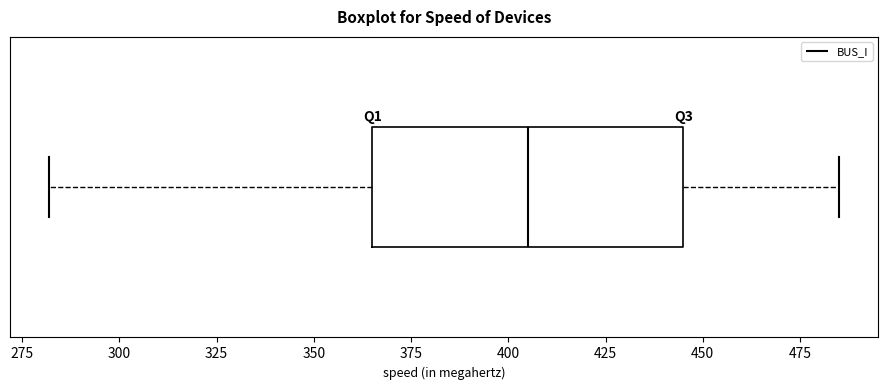

Where does the median line of the box sit on the x-axis? The values are not printed on the chart, so give them approximately, as read against the axis.

405